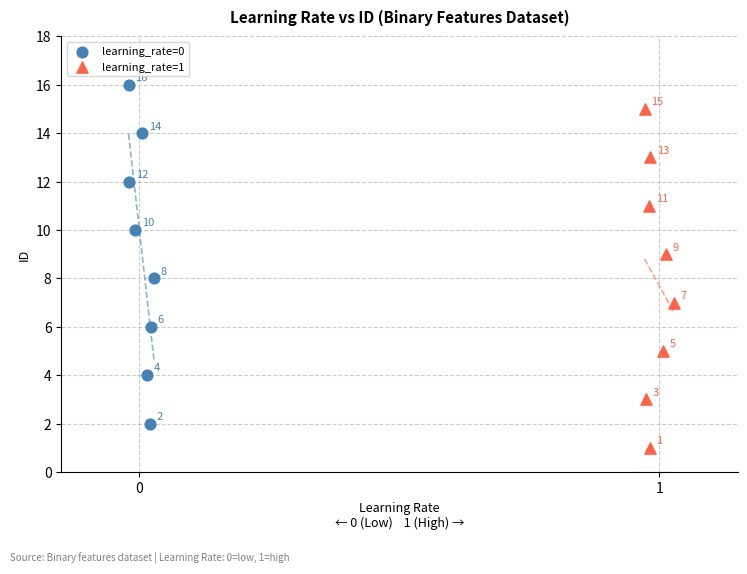

What are all the series names shown in the legend?

learning_rate=0, learning_rate=1